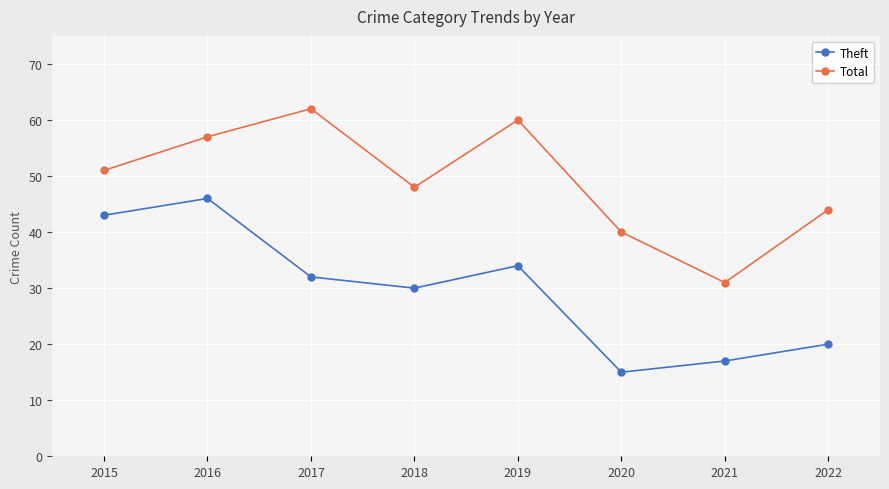

Rank the series by their maximum value, from lowest to highest.

Theft, Total